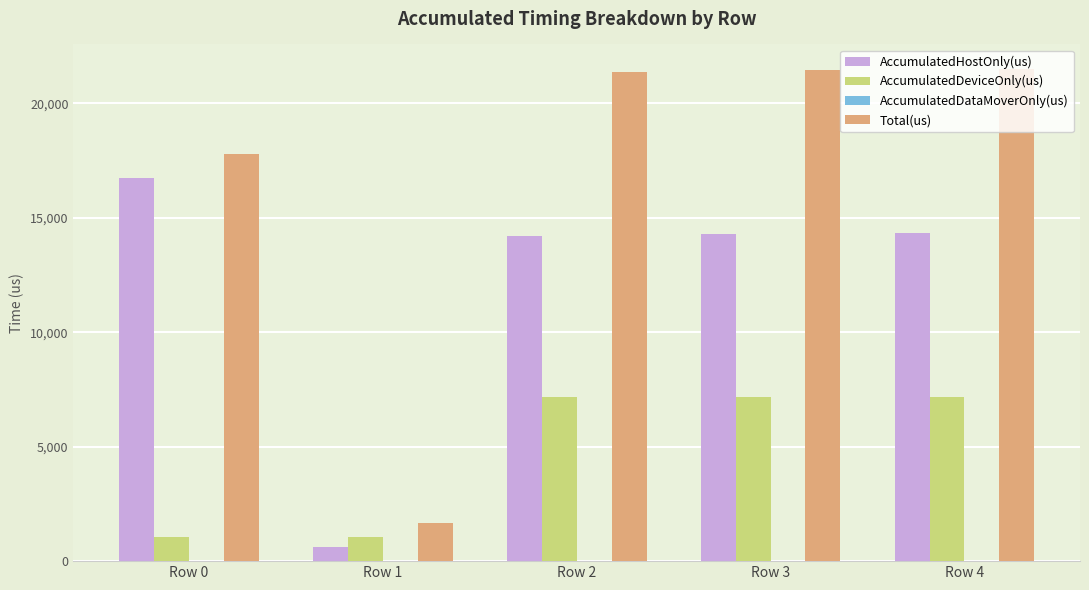

Between Row 0 and Row 1, which series saw the biggest shift?

Total(us)